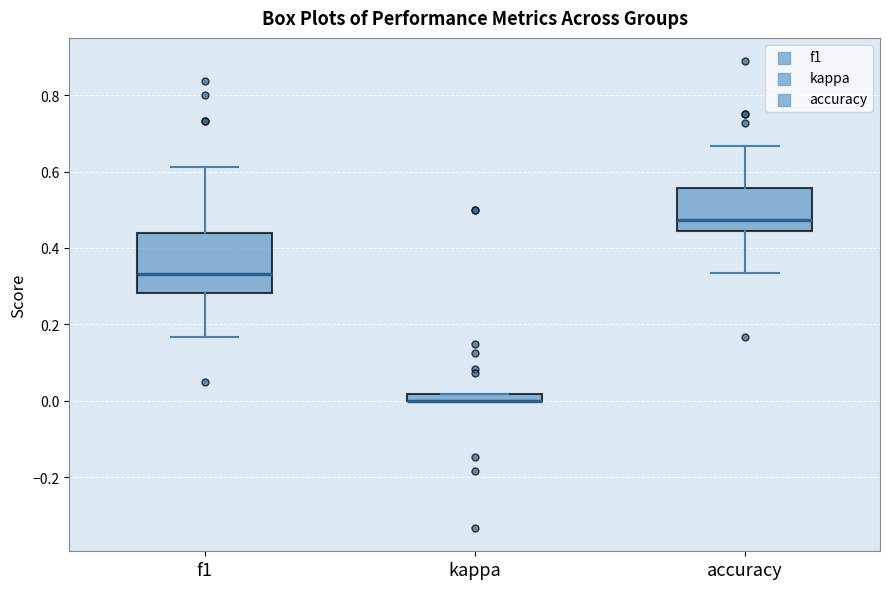

Where does the upper whisker of the box for accuracy end on the y-axis? The values are not printed on the chart, so give them approximately, as read against the axis.

0.66